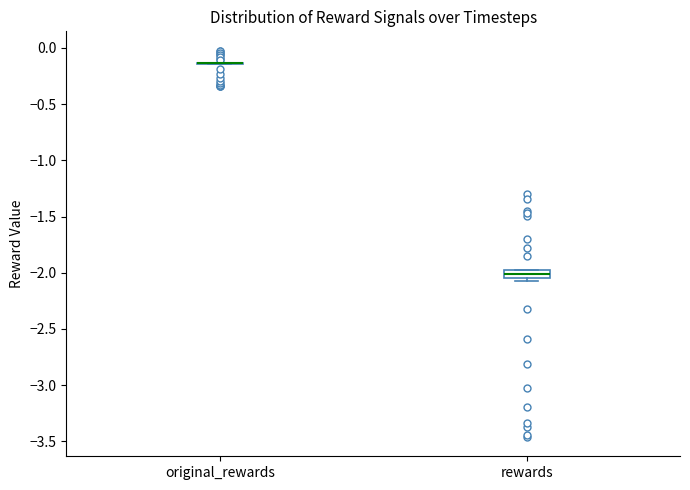

Where is the lower edge of the box for rewards on the y-axis? The values are not printed on the chart, so give them approximately, as read against the axis.

-2.05